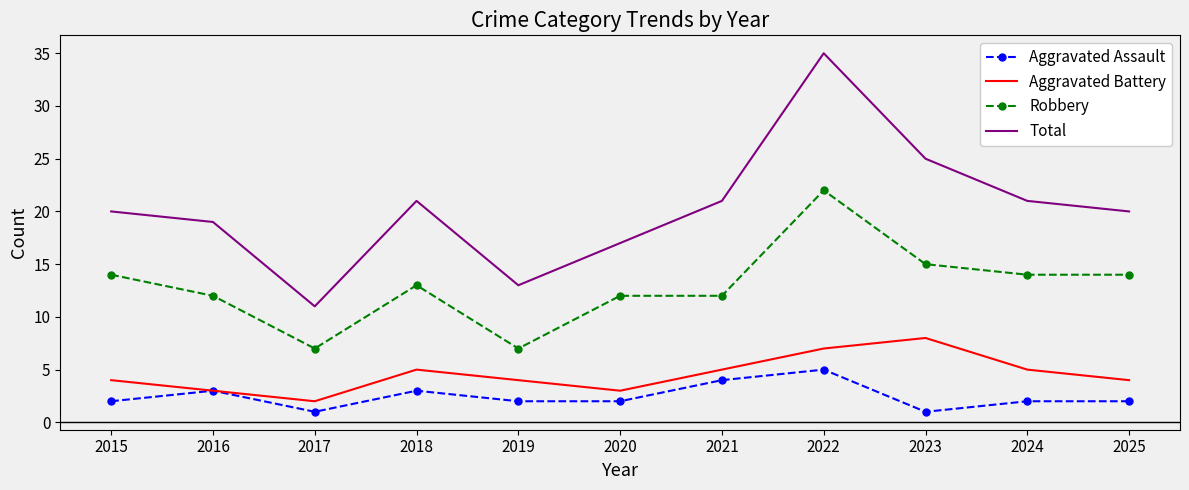

What are all the series names shown in the legend?

Aggravated Assault, Aggravated Battery, Robbery, Total